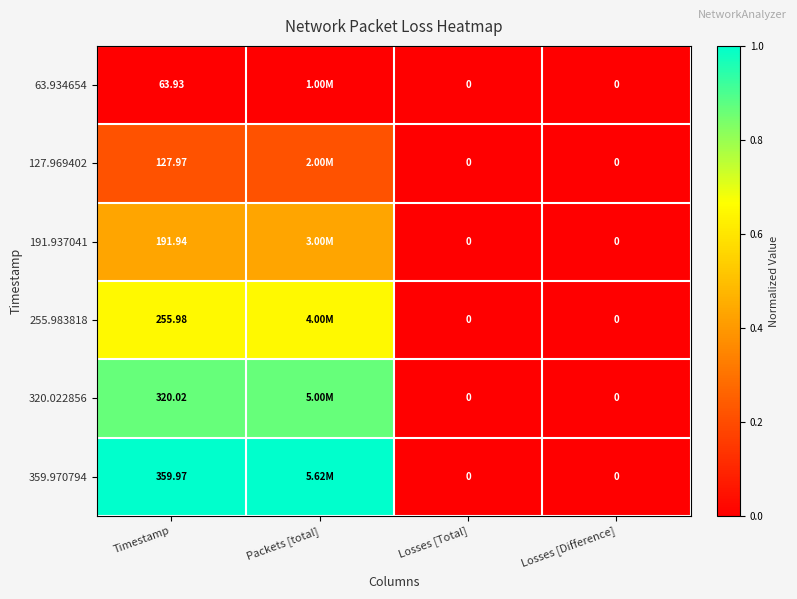

True or false: 191.937041 has a value of 0.4 at Packets [total].

True